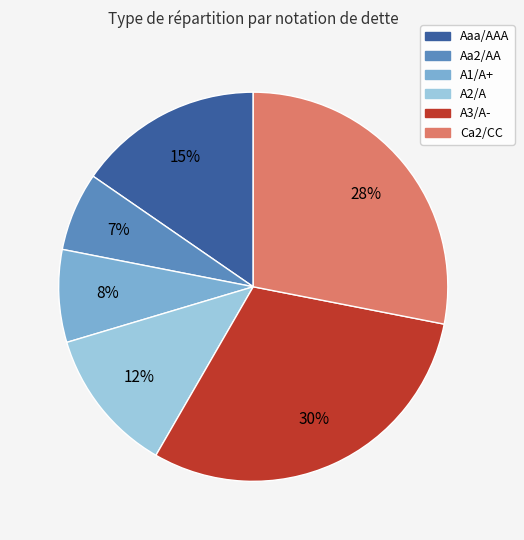

Is there any slice that represents more than half of the pie?

No